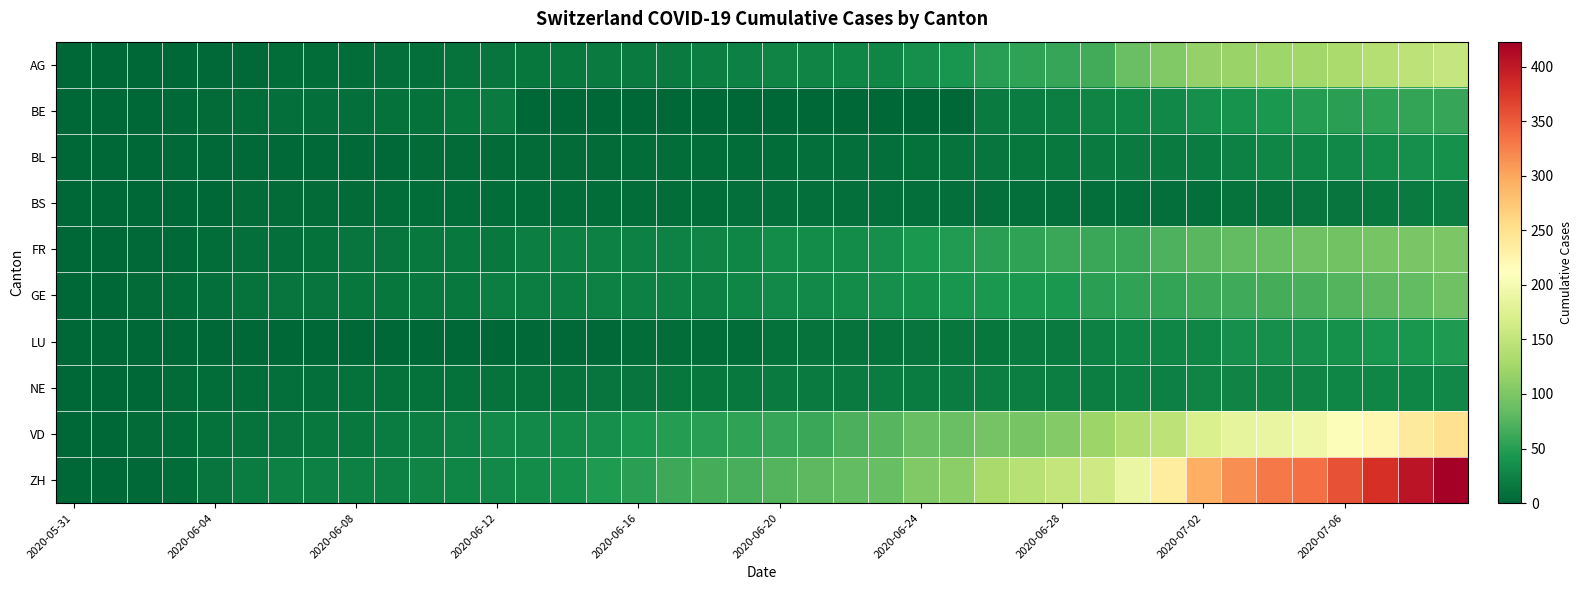

How many series are shown in this chart?

10